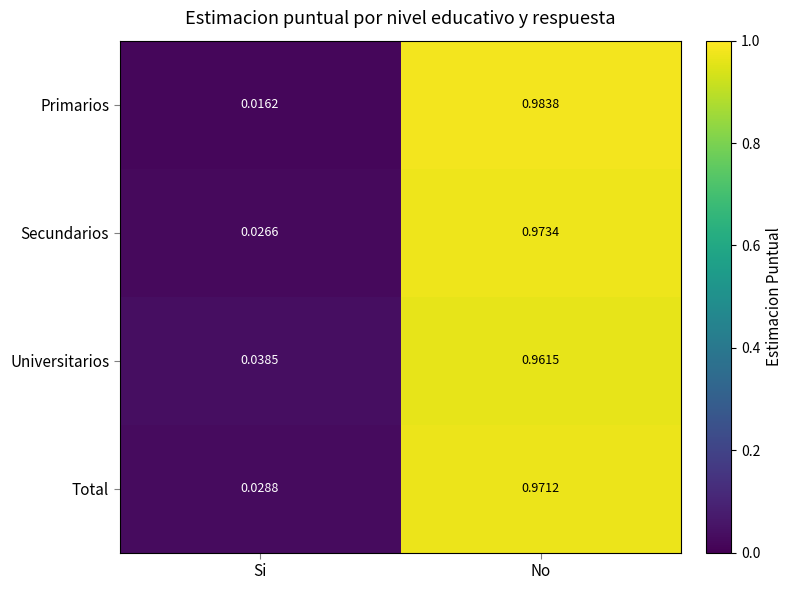

At which label does Secundarios reach its peak?

No